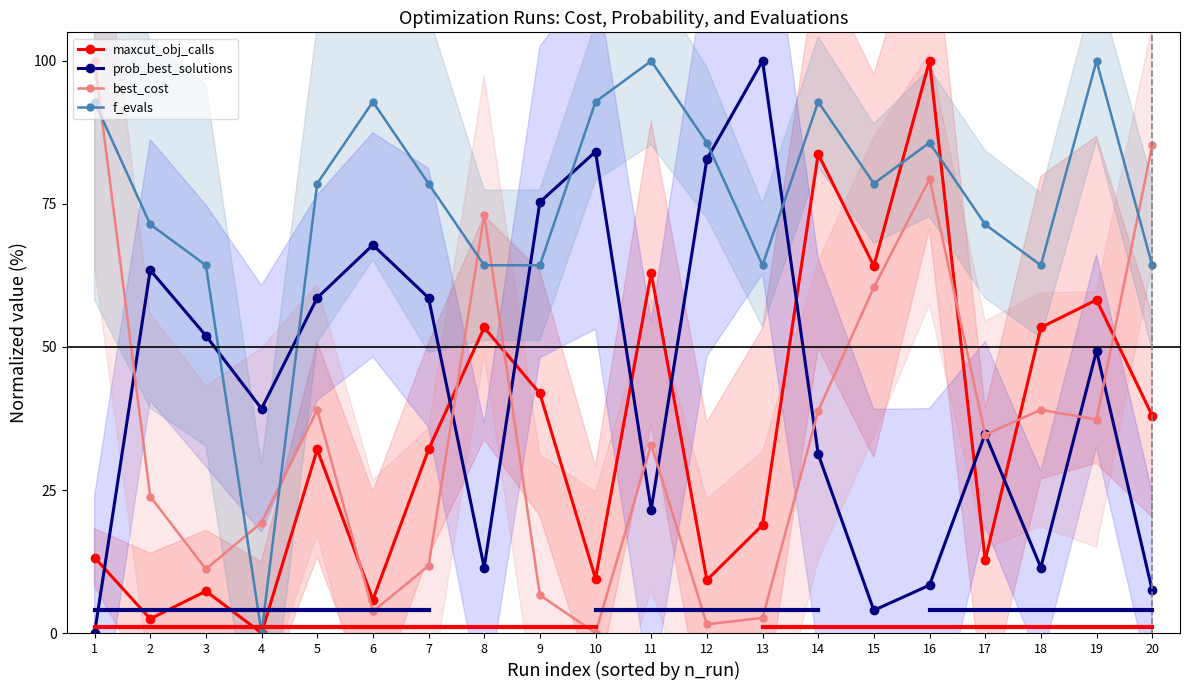

Reading left to right, transcribe all the data shown in this chart.

maxcut_obj_calls: 13.2	2.5	7.3	0.0	32.1	5.8	32.1	53.4	41.9	9.5	62.9	9.3	18.9	83.7	64.2	100.0	12.7	53.4	58.2	38.0
prob_best_solutions: 0.0	63.4	52.0	39.2	58.6	67.8	58.6	11.5	75.3	84.1	21.6	82.8	100.0	31.3	4.0	8.4	34.8	11.5	49.3	7.5
best_cost: 100.0	23.9	11.2	19.3	39.0	3.8	11.7	73.1	6.6	0.0	33.0	1.5	2.7	38.8	60.4	79.4	34.7	39.0	37.3	85.2
f_evals: 92.9	71.4	64.3	0.0	78.6	92.9	78.6	64.3	64.3	92.9	100.0	85.7	64.3	92.9	78.6	85.7	71.4	64.3	100.0	64.3